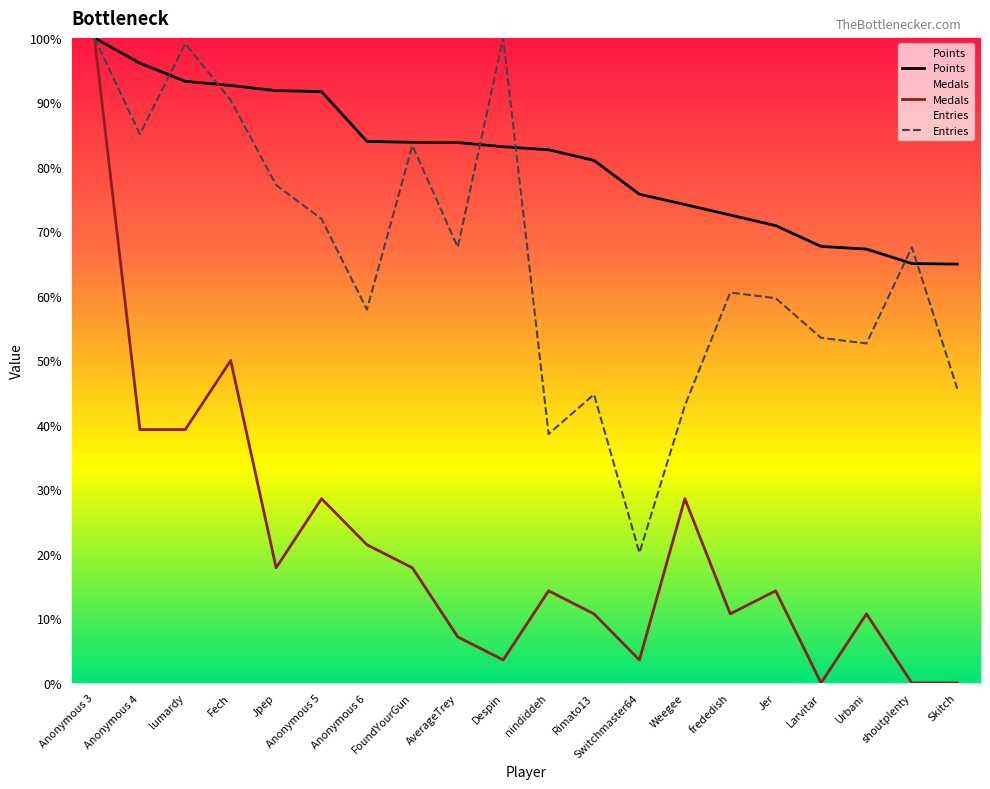

What is the difference between the highest and lowest values at FoundYourGun?

66.0